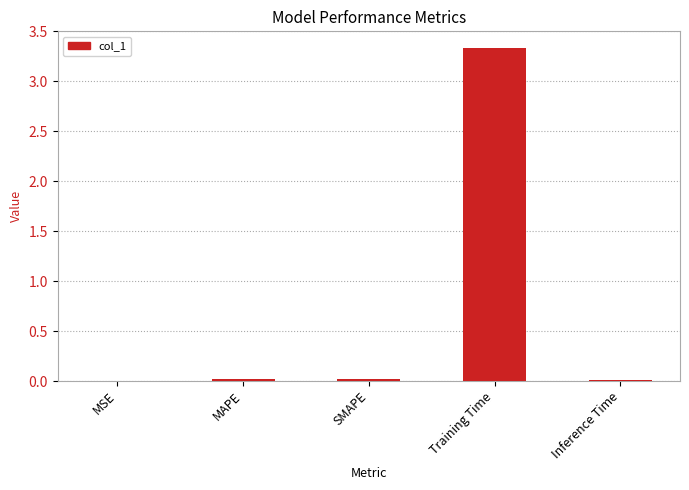

What is the sum of the values at Training Time and MAPE?

3.3